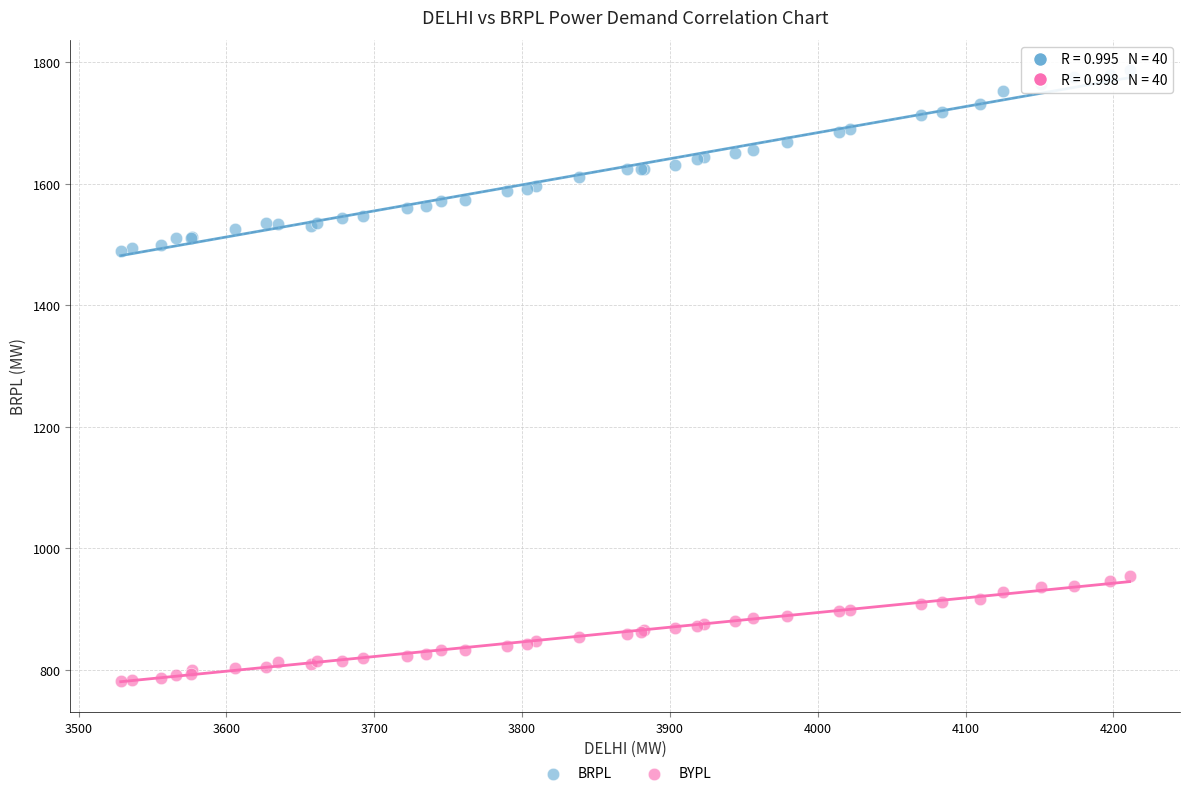

Which series contains the lowest Y value?

BYPL